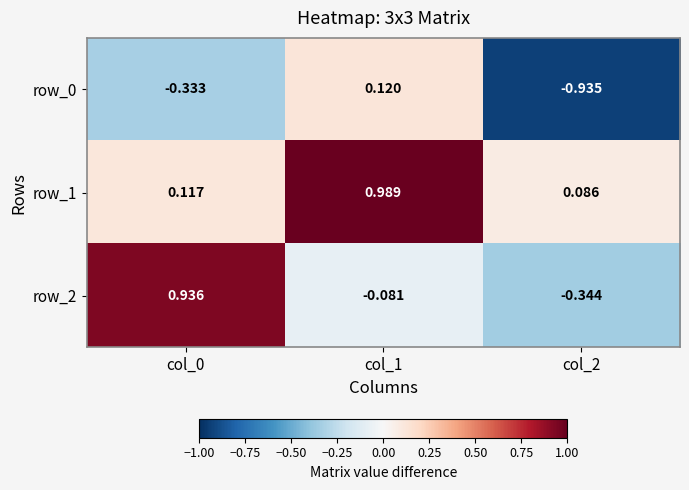

Is it true that row_0 equals 0.1 at col_1?

False